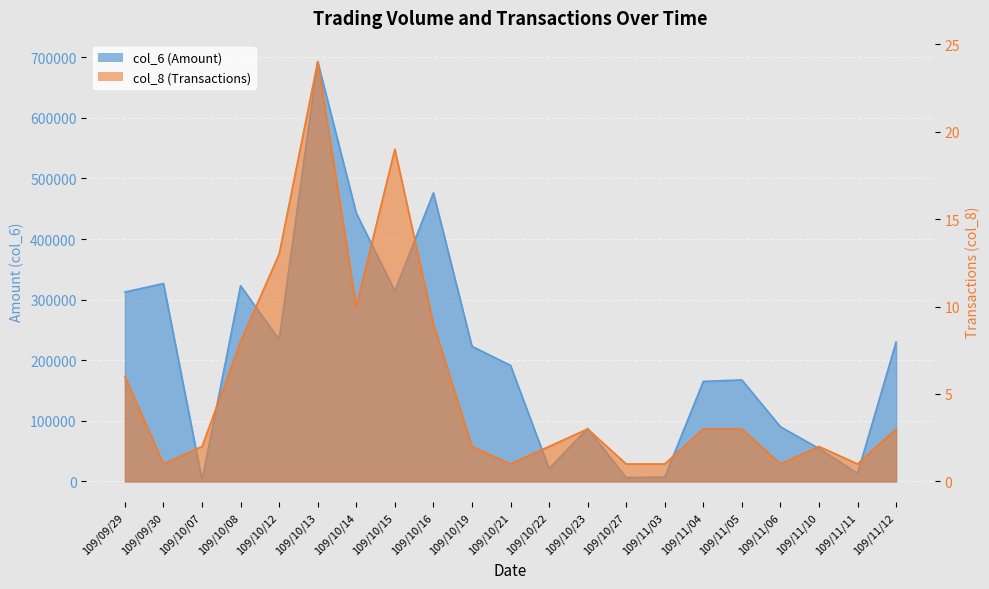

What is the minimum value shown in the chart?

1